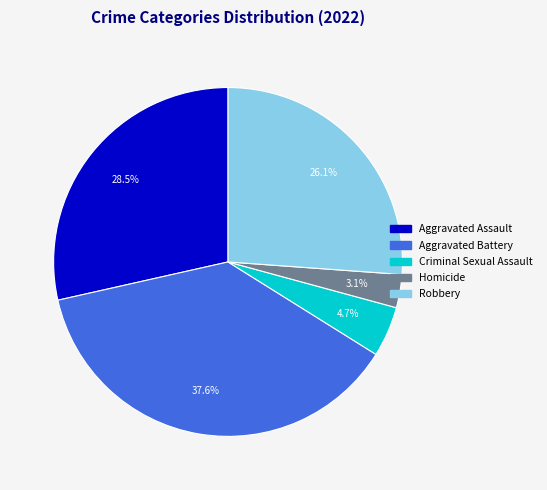

Is it true that Homicide is 13% of the pie?

False